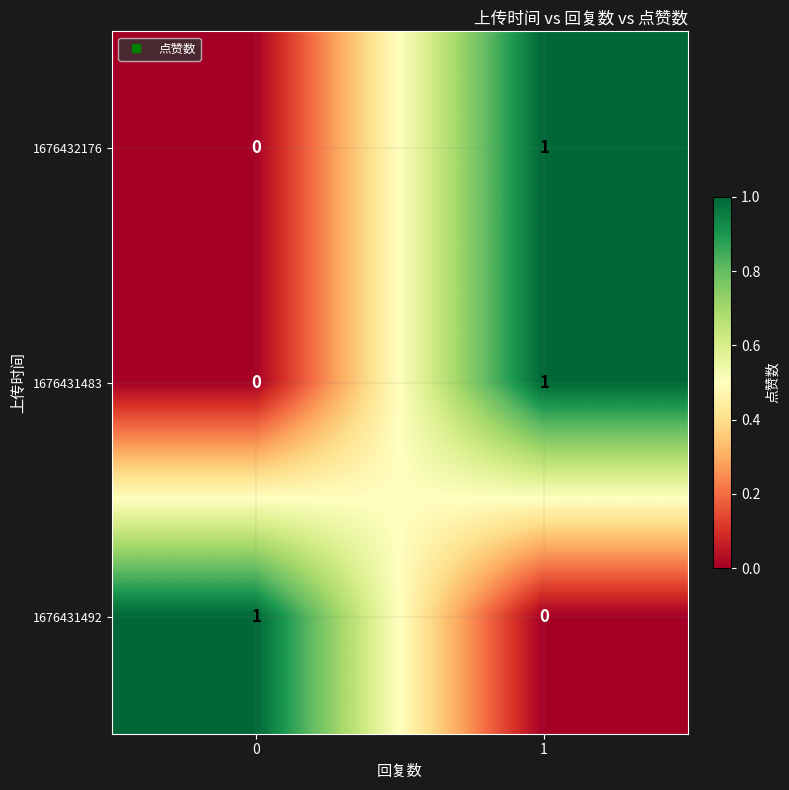

Reading right to left, extract all data points from this chart.

1676432176: 1=1	0=0
1676431483: 1=1	0=0
1676431492: 1=0	0=1